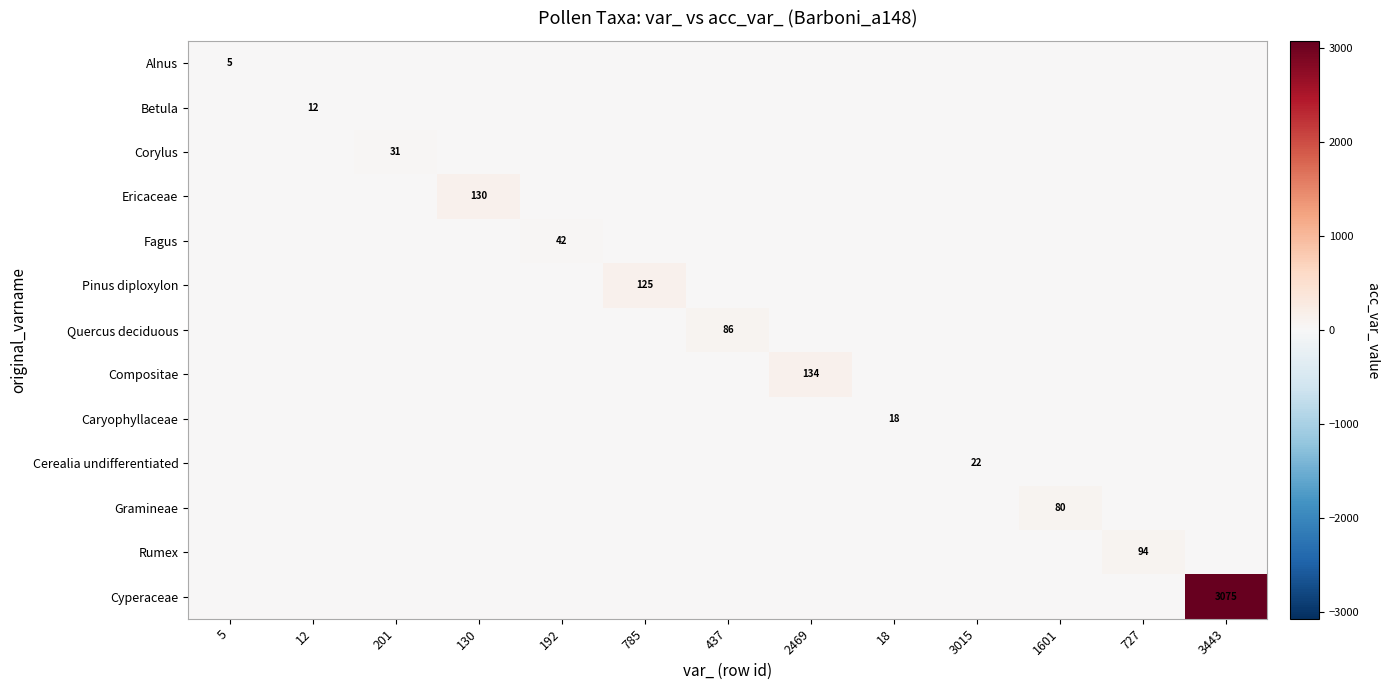

True or false: Quercus deciduous has a value of 25 at 437.

False